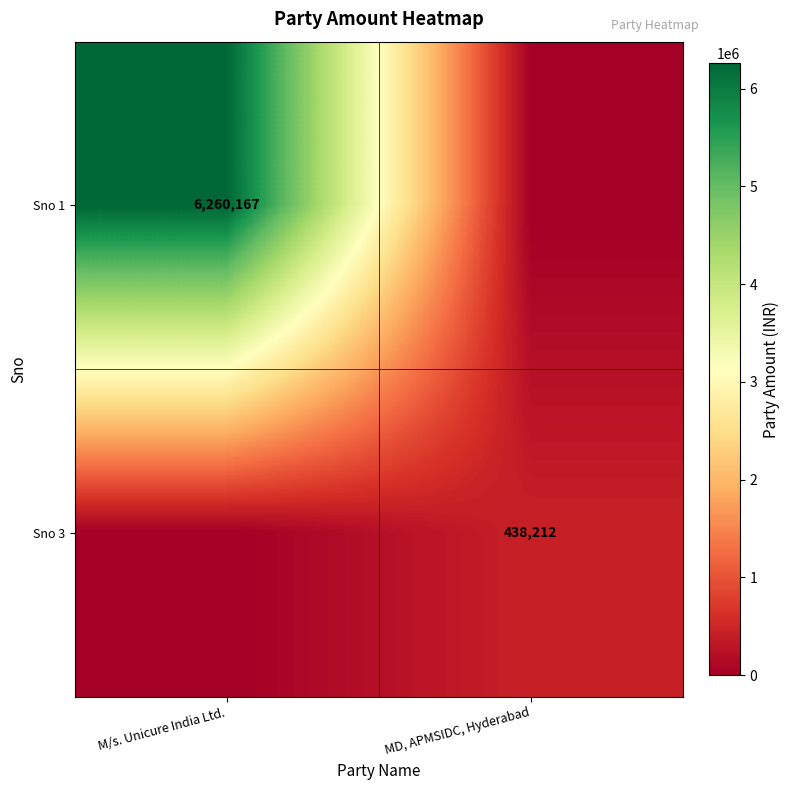

Is the value of Sno 1 at M/s. Unicure India Ltd. greater than the value of Sno 3 at MD, APMSIDC, Hyderabad?

Yes